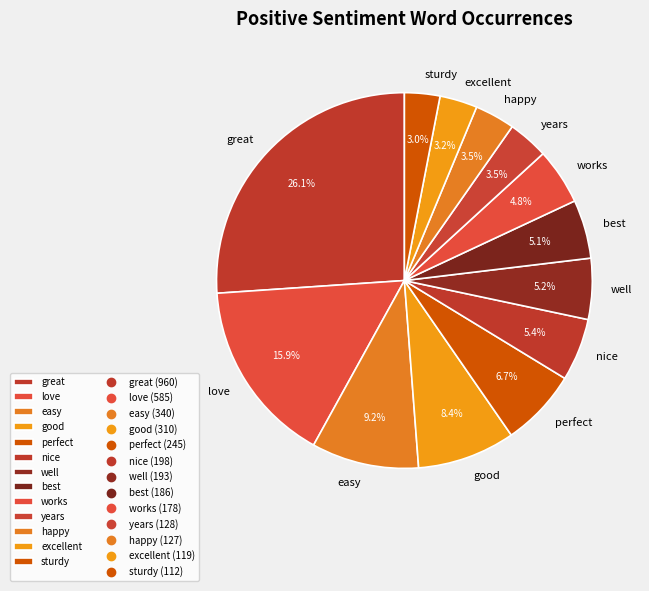

Between perfect and excellent, which is larger?

perfect